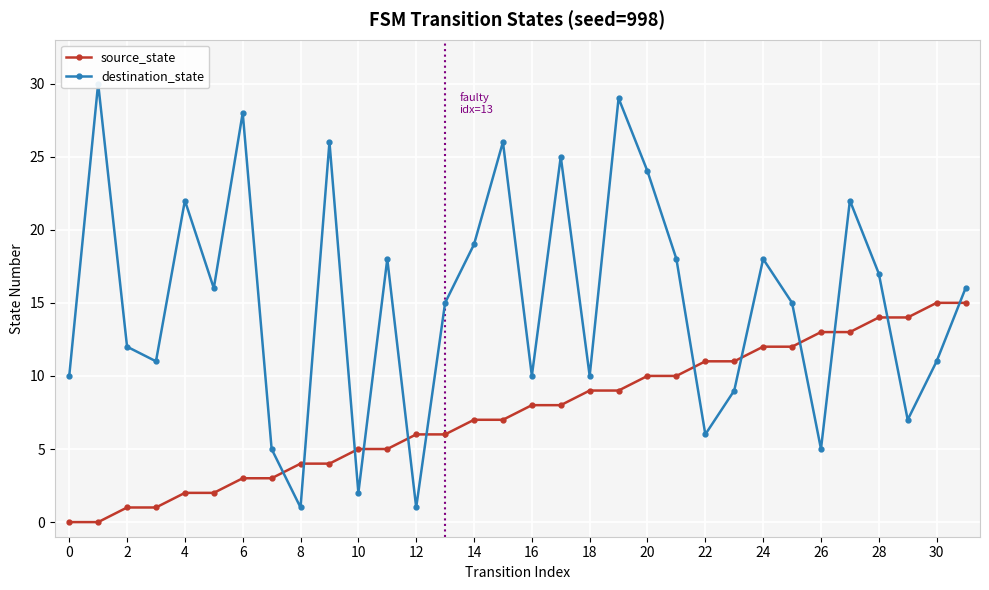

What is the greatest value displayed?

30